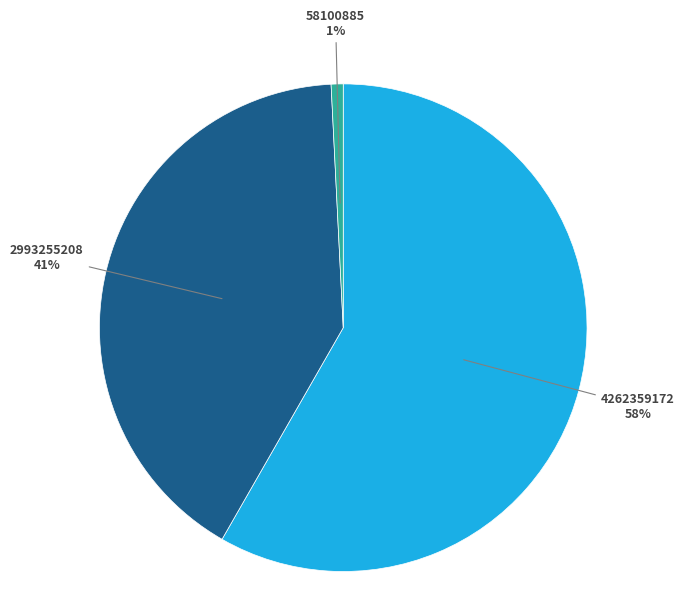

The 4262359172 slice represents 73% of the pie. True or false?

False